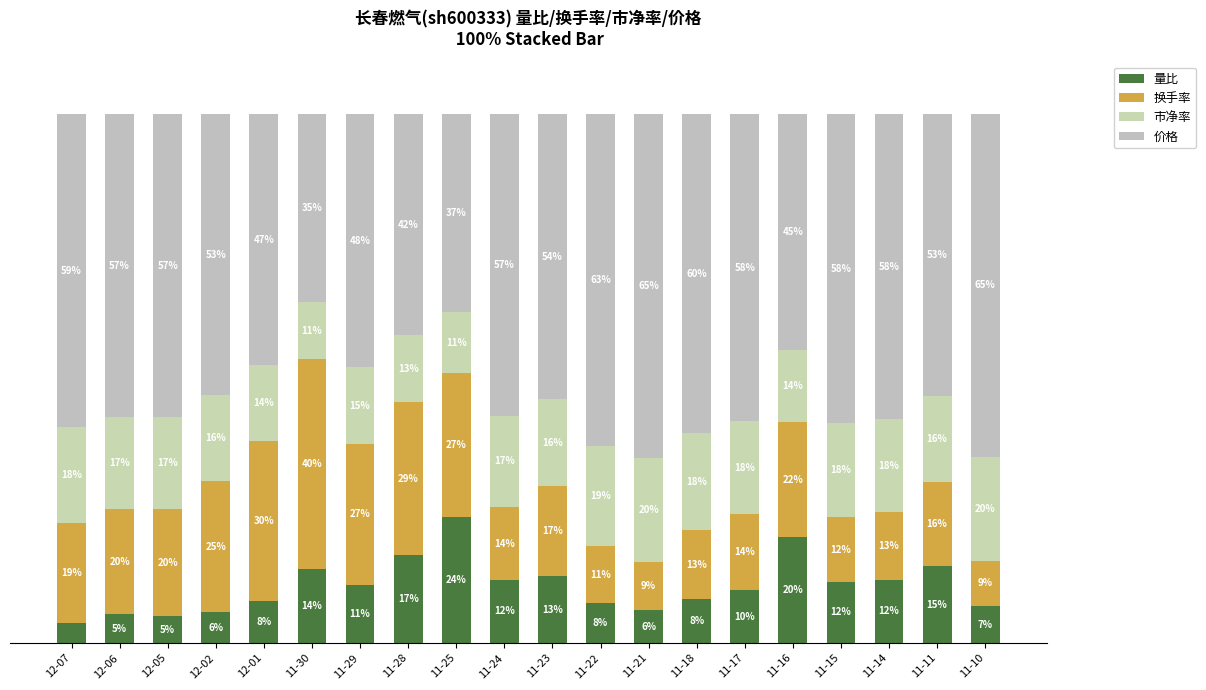

What is the difference between the second highest and second lowest values in the 价格 series?

27.3